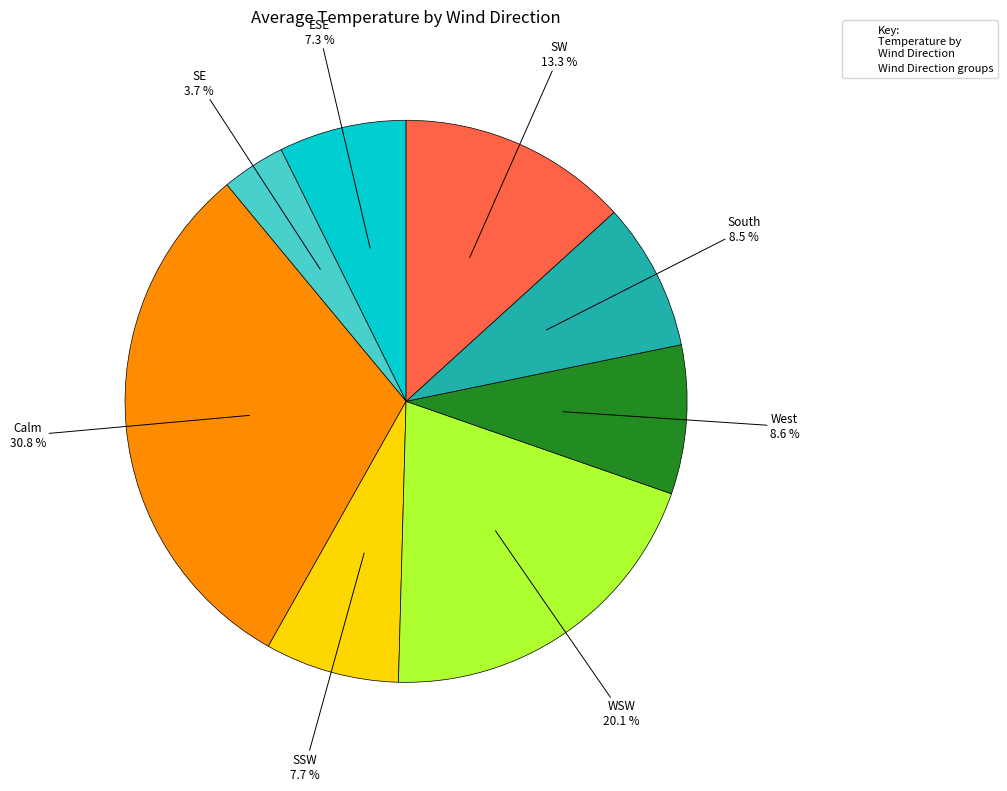

Does any single category account for the majority?

No